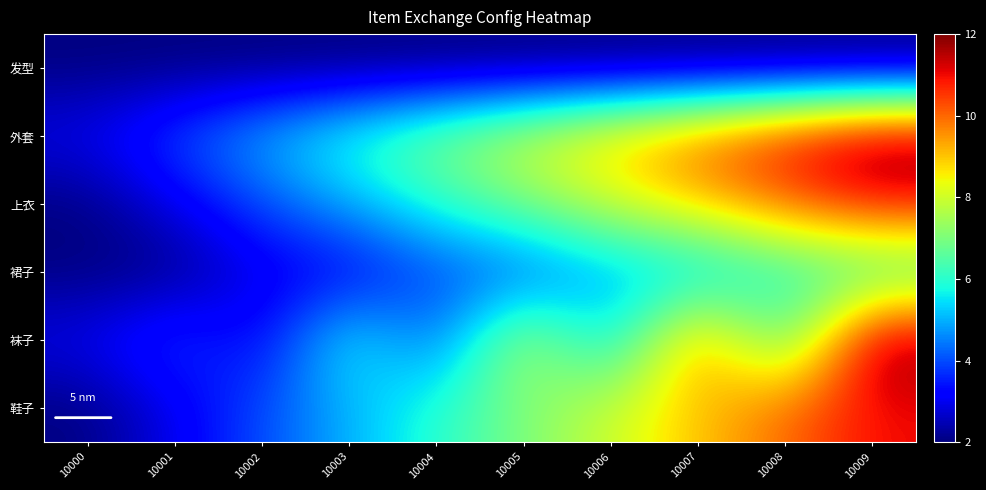

How many distinct data groups are displayed?

6